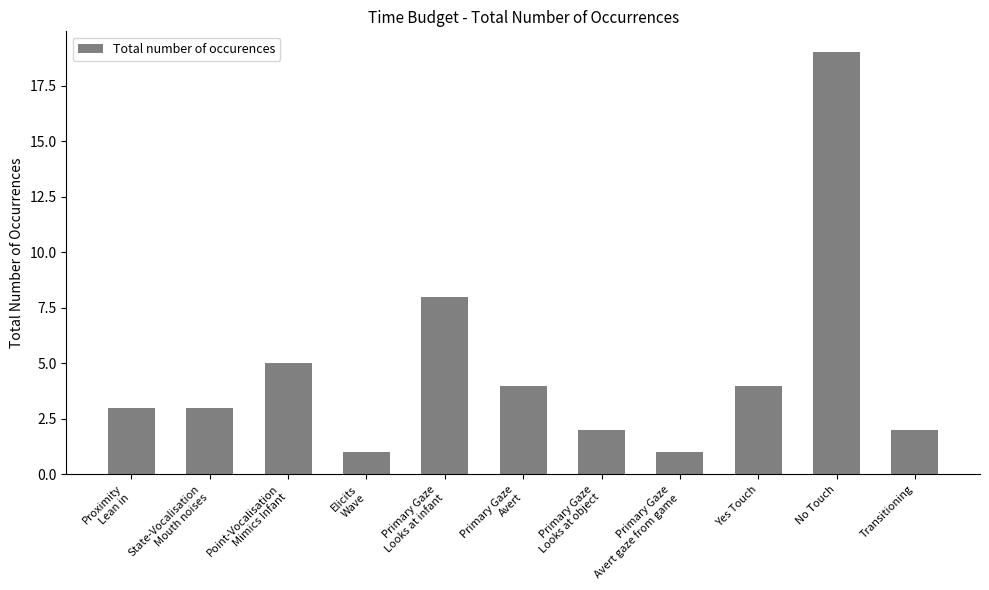

Where is the data nearest to the value 10?

Primary Gaze
Looks at infant